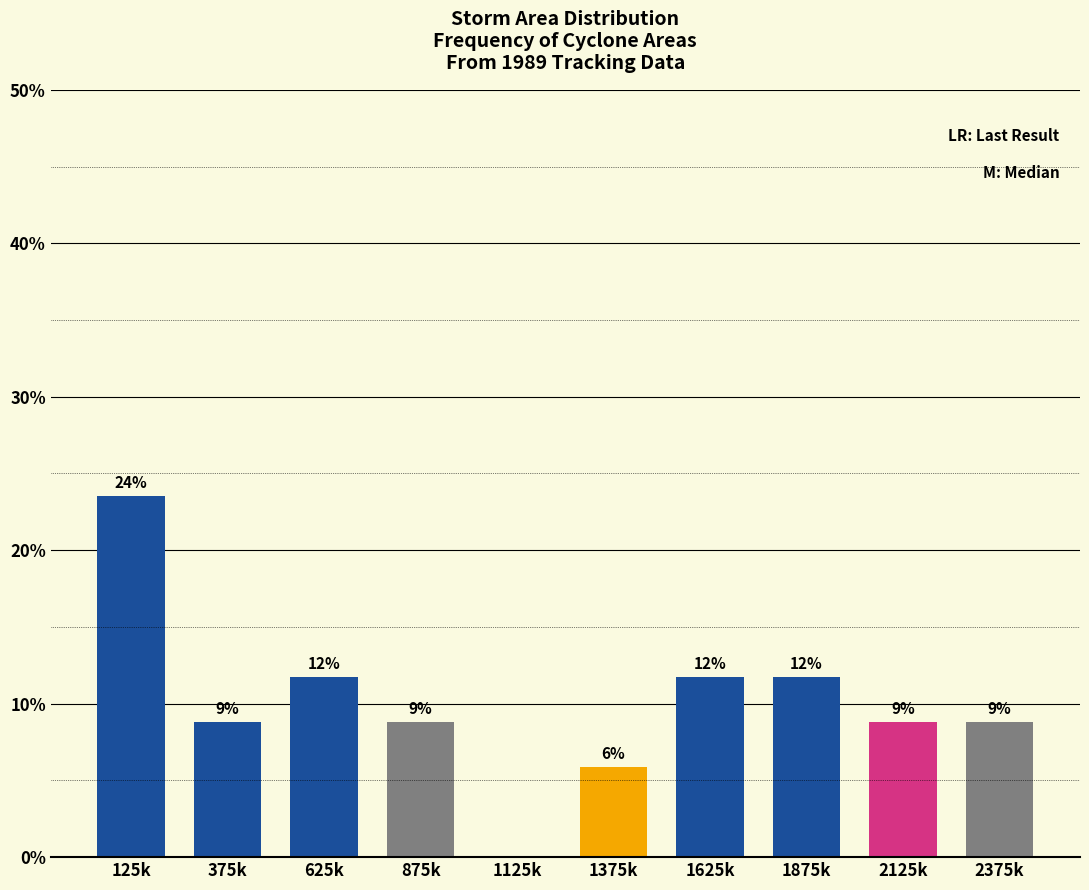

Are the bars horizontal?

No